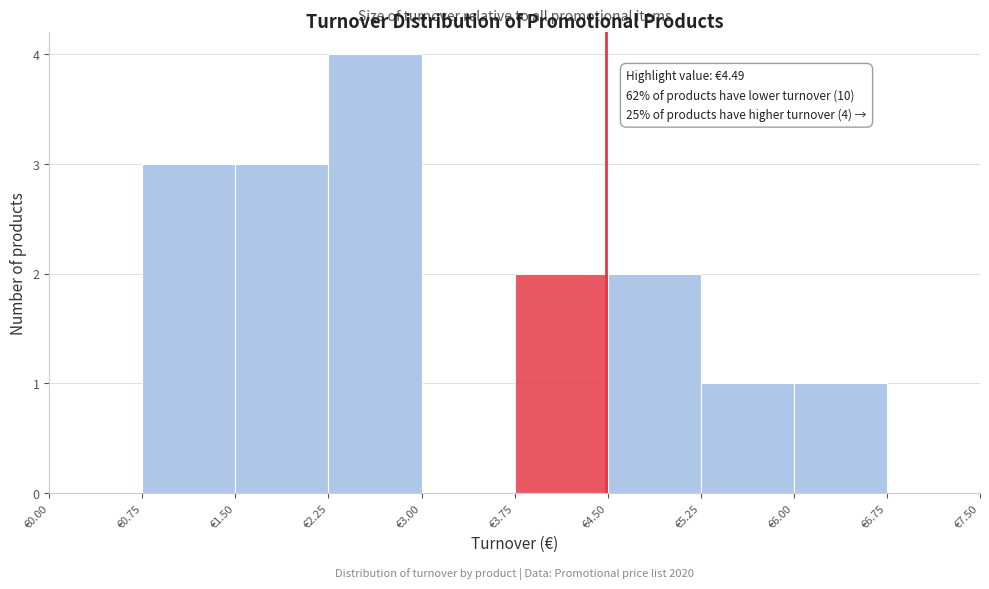

Over which range of the x-axis is the bar tallest?

2.25 to 3.00